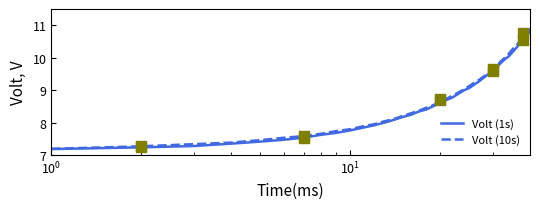

Which series contains the highest Y value?

Volt (10s)